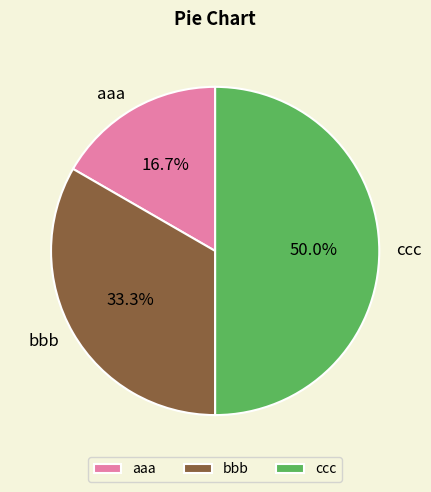

How many segments does this pie chart have?

3